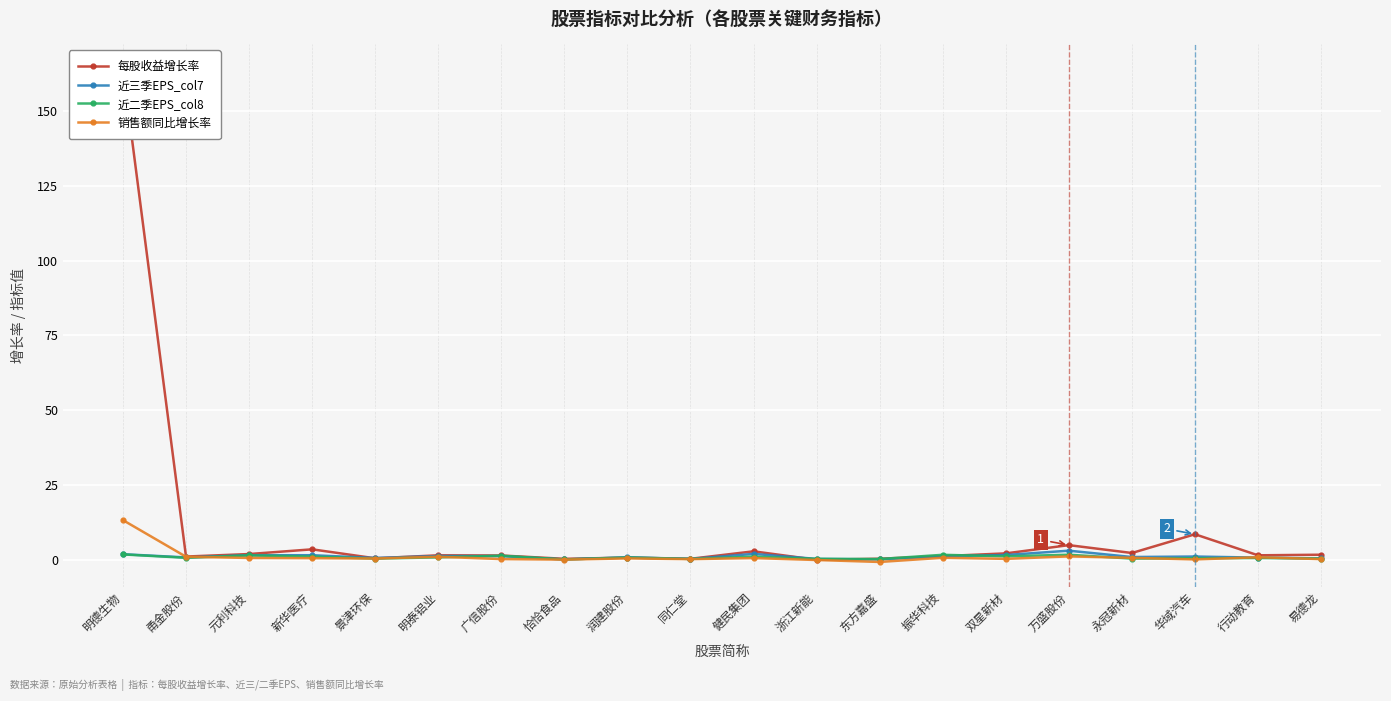

What is the difference between the 近二季EPS_col8 values at 易德龙 and 润建股份?

0.3